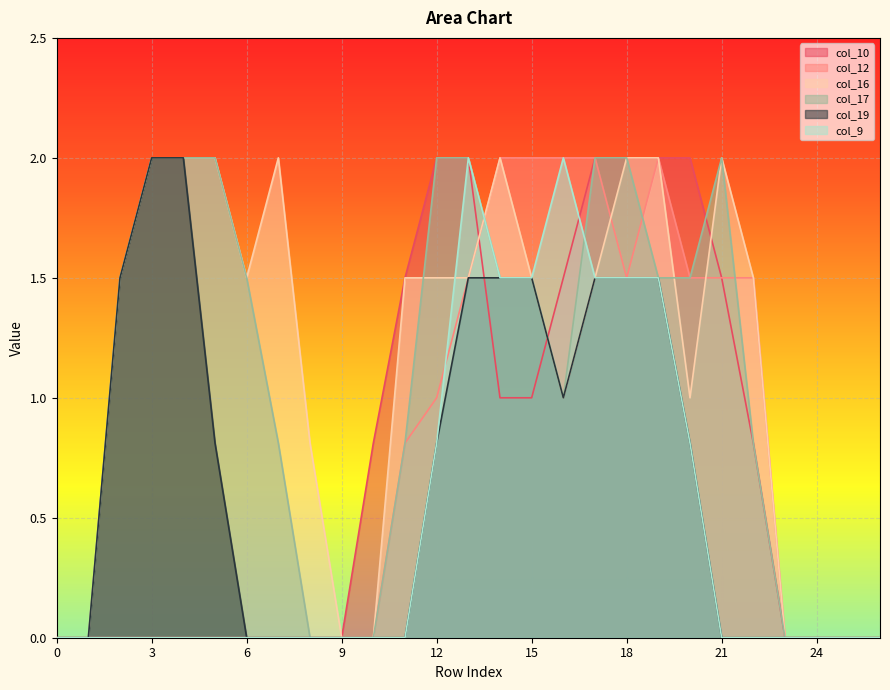

How many lines are shown in the chart?

6